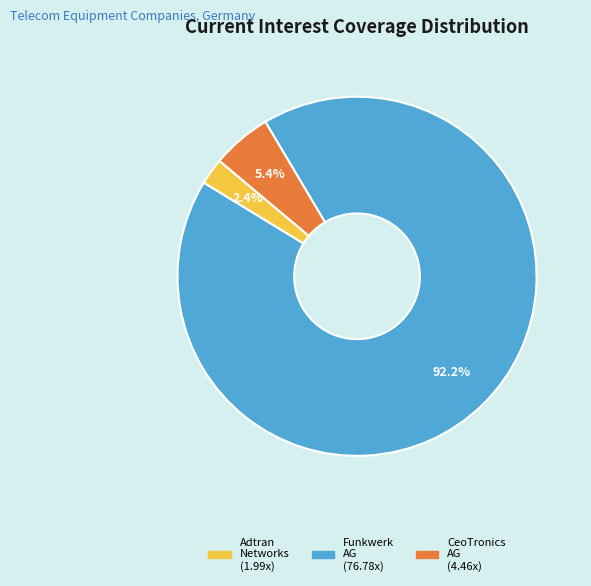

Is there any slice that represents more than half of the pie?

Yes